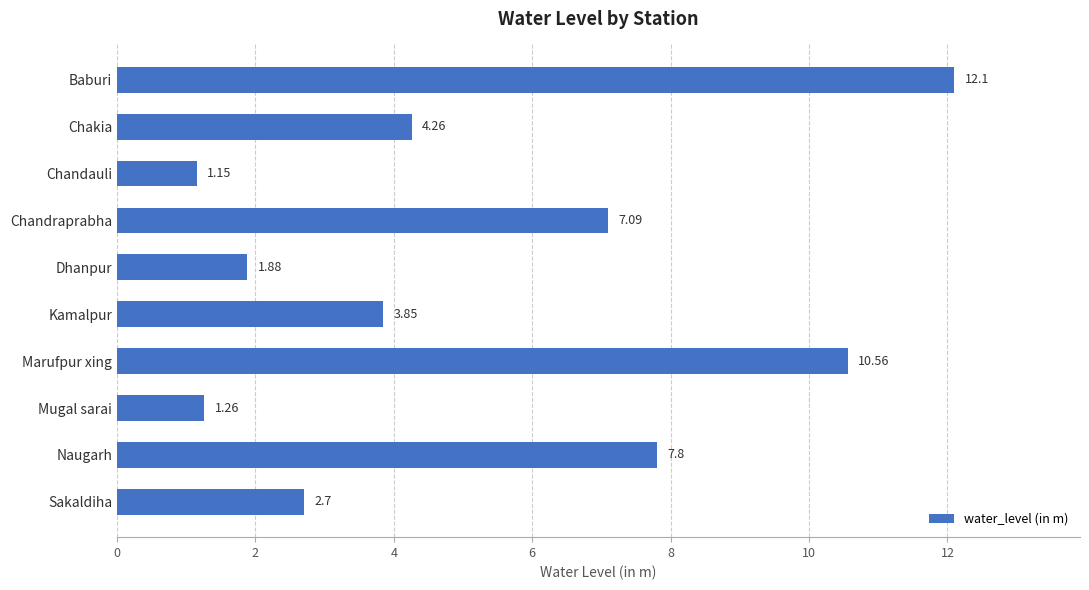

What is the difference between the second highest and minimum values?

9.4